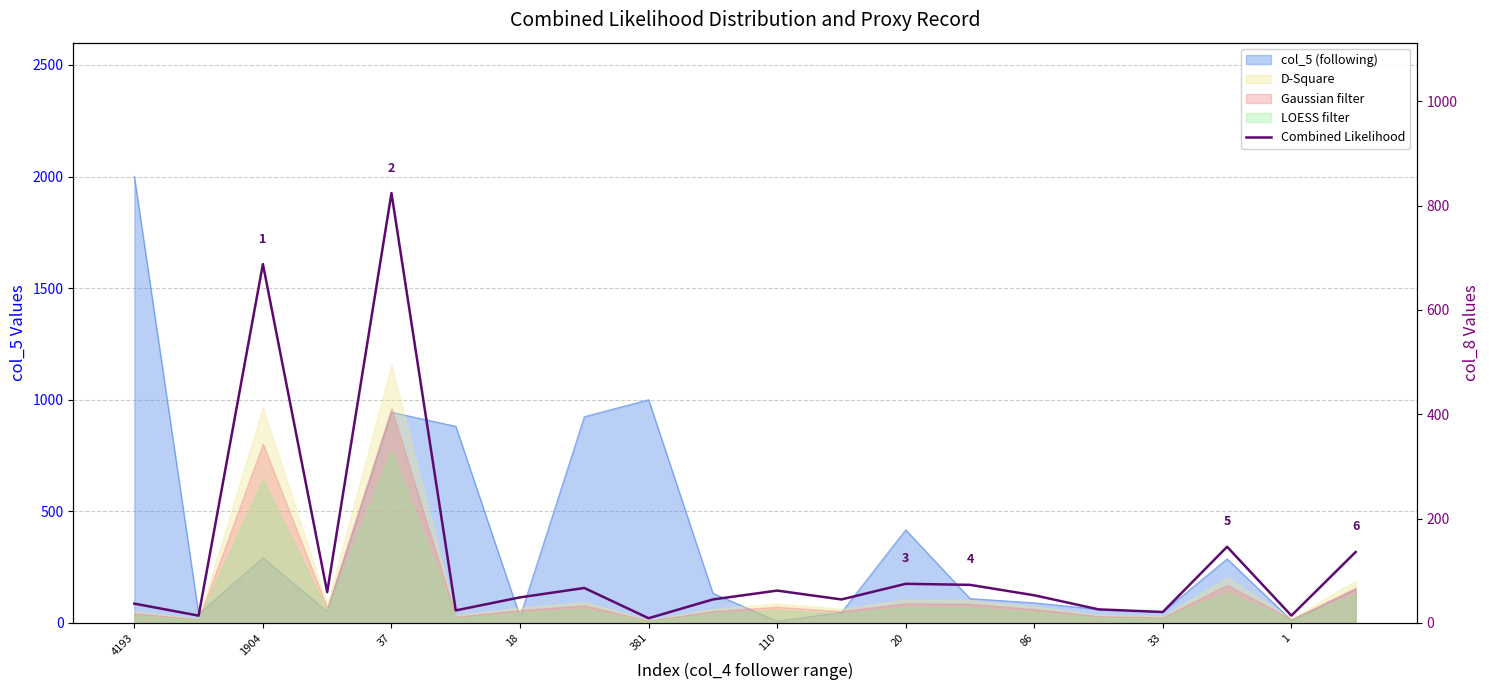

How many values are below 53?

10